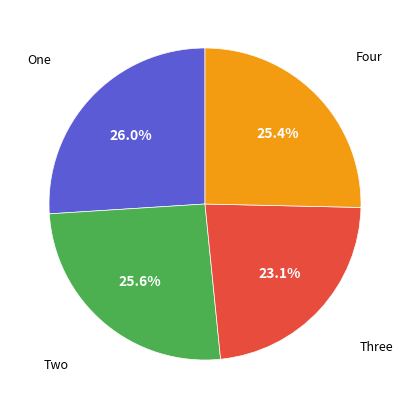

How many slices are in this pie chart?

4